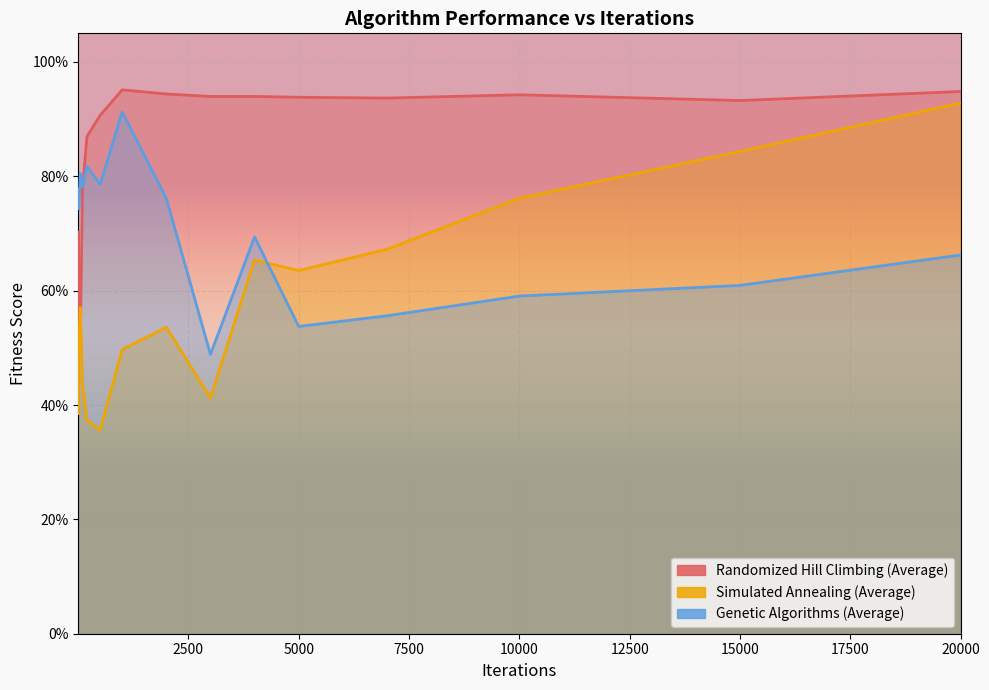

Where is the first local maximum for Genetic Algorithms (Average)?

50